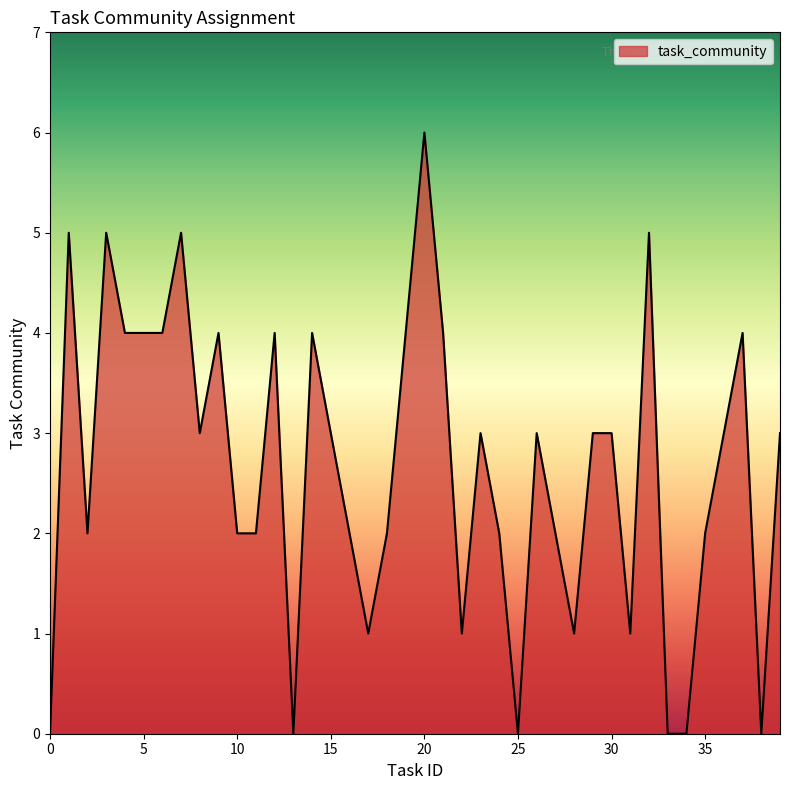

What is the maximum value shown in the chart?

6